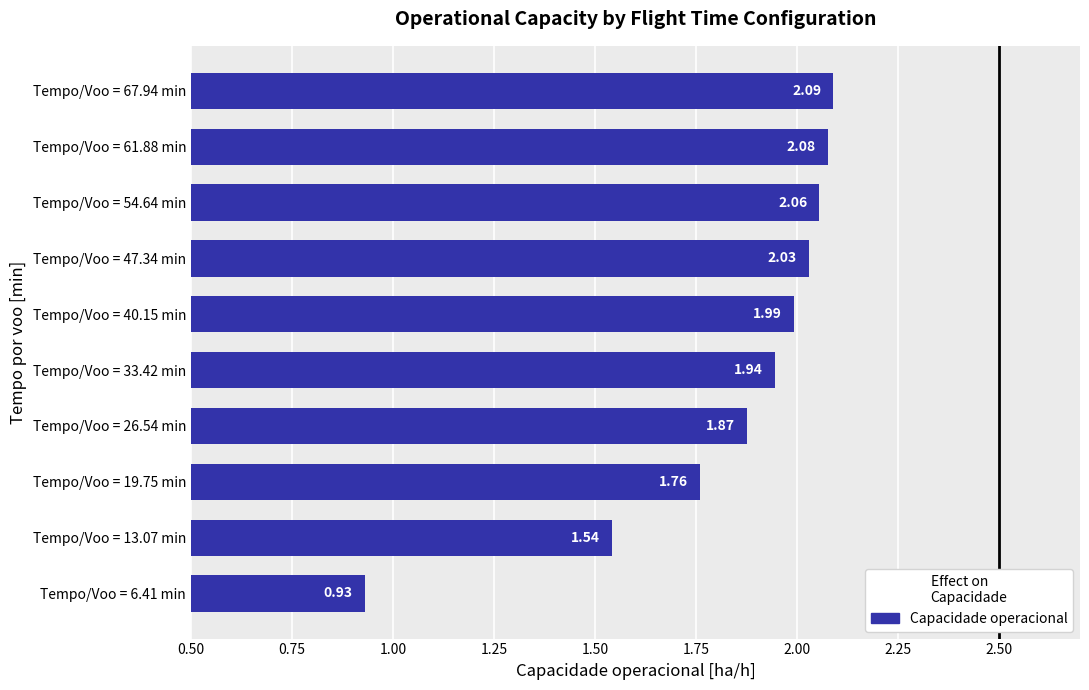

List the labels in order of value, largest first.

Tempo/Voo = 67.94 min, Tempo/Voo = 61.88 min, Tempo/Voo = 54.64 min, Tempo/Voo = 47.34 min, Tempo/Voo = 40.15 min, Tempo/Voo = 33.42 min, Tempo/Voo = 26.54 min, Tempo/Voo = 19.75 min, Tempo/Voo = 13.07 min, Tempo/Voo = 6.41 min